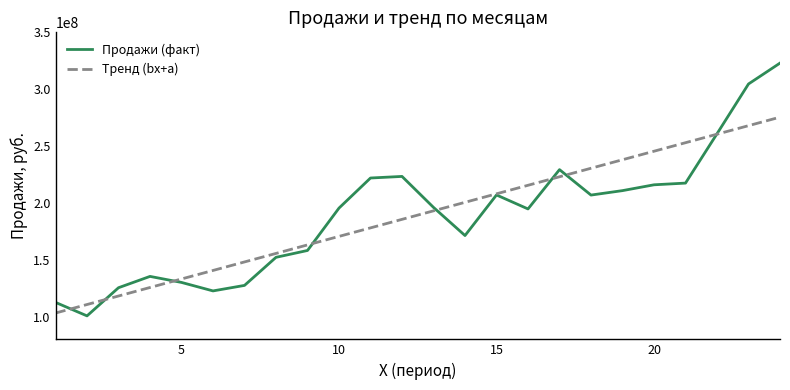

Which series has the widest spread of values?

Продажи (факт)